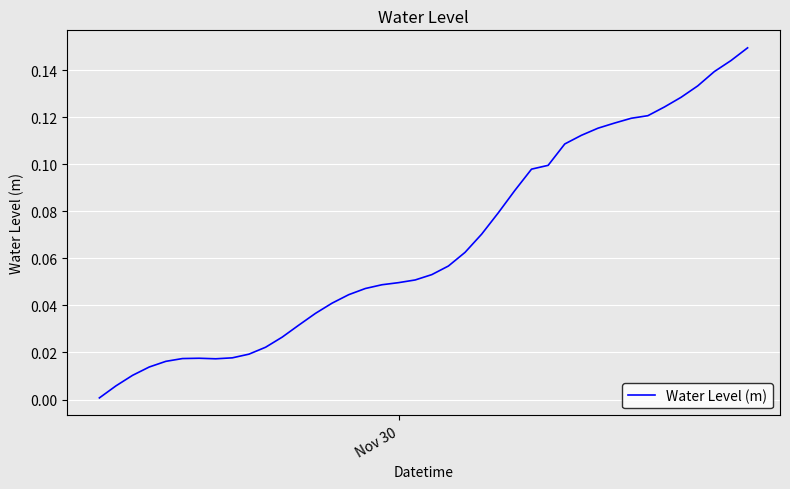

Reading left to right, extract all data points from this chart.

0.0	0.0	0.0	0.0	0.0	0.0	0.0	0.0	0.0	0.0	0.0	0.0	0.0	0.0	0.0	0.0	0.0	0.0	0.0	0.1	0.1	0.1	0.1	0.1	0.1	0.1	0.1	0.1	0.1	0.1	0.1	0.1	0.1	0.1	0.1	0.1	0.1	0.1	0.1	0.1